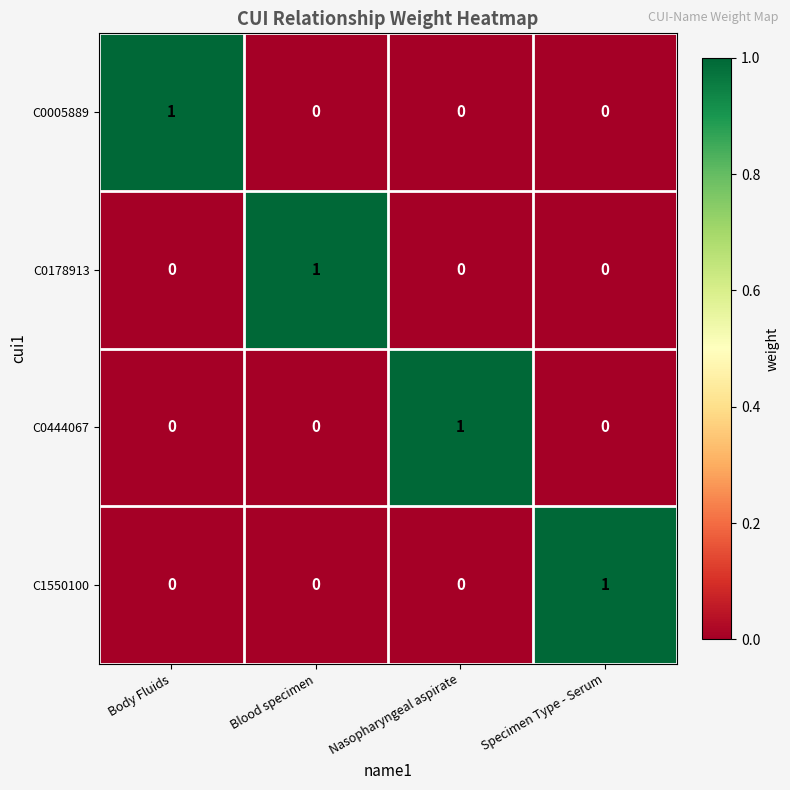

At how many categories does at least one series exceed 0?

4